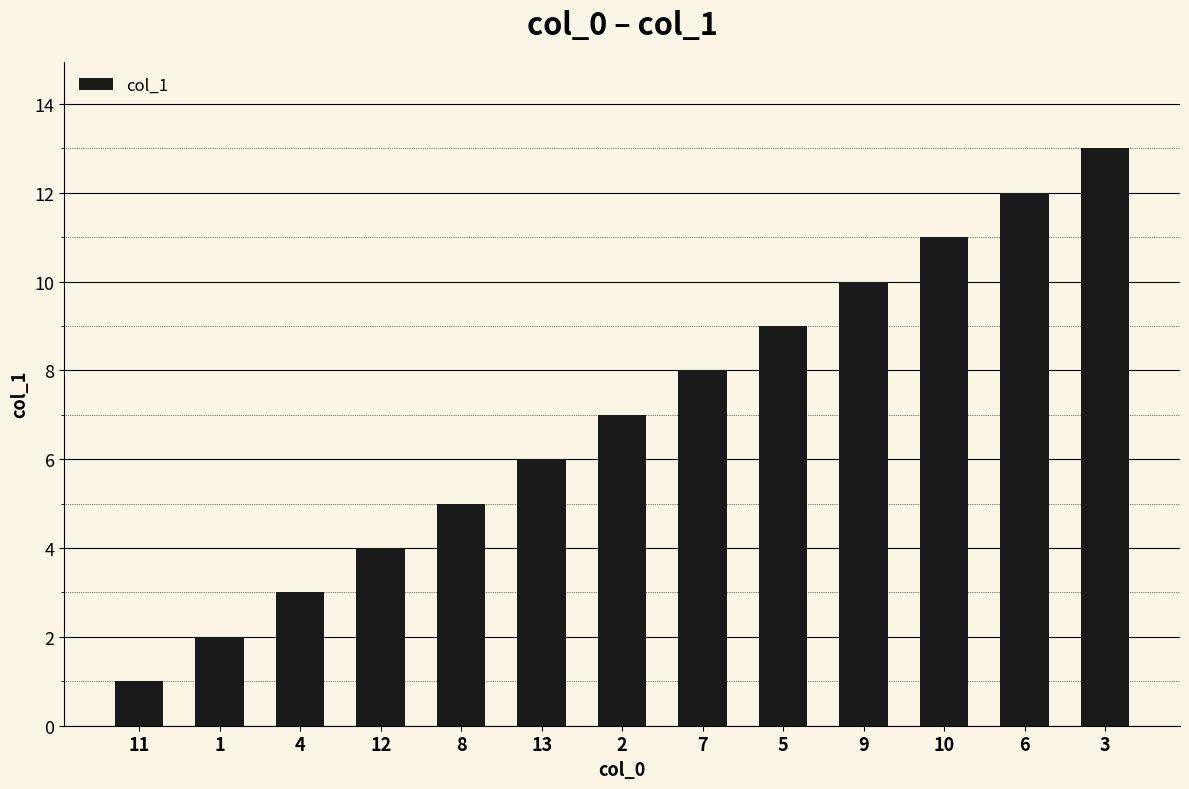

What is the change in value from 8 to 10?

+6